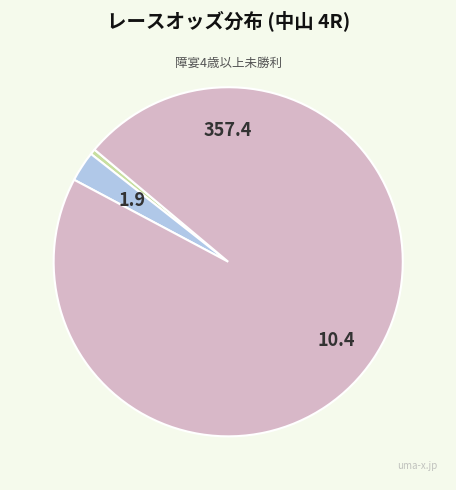

Is there any slice that represents more than half of the pie?

Yes